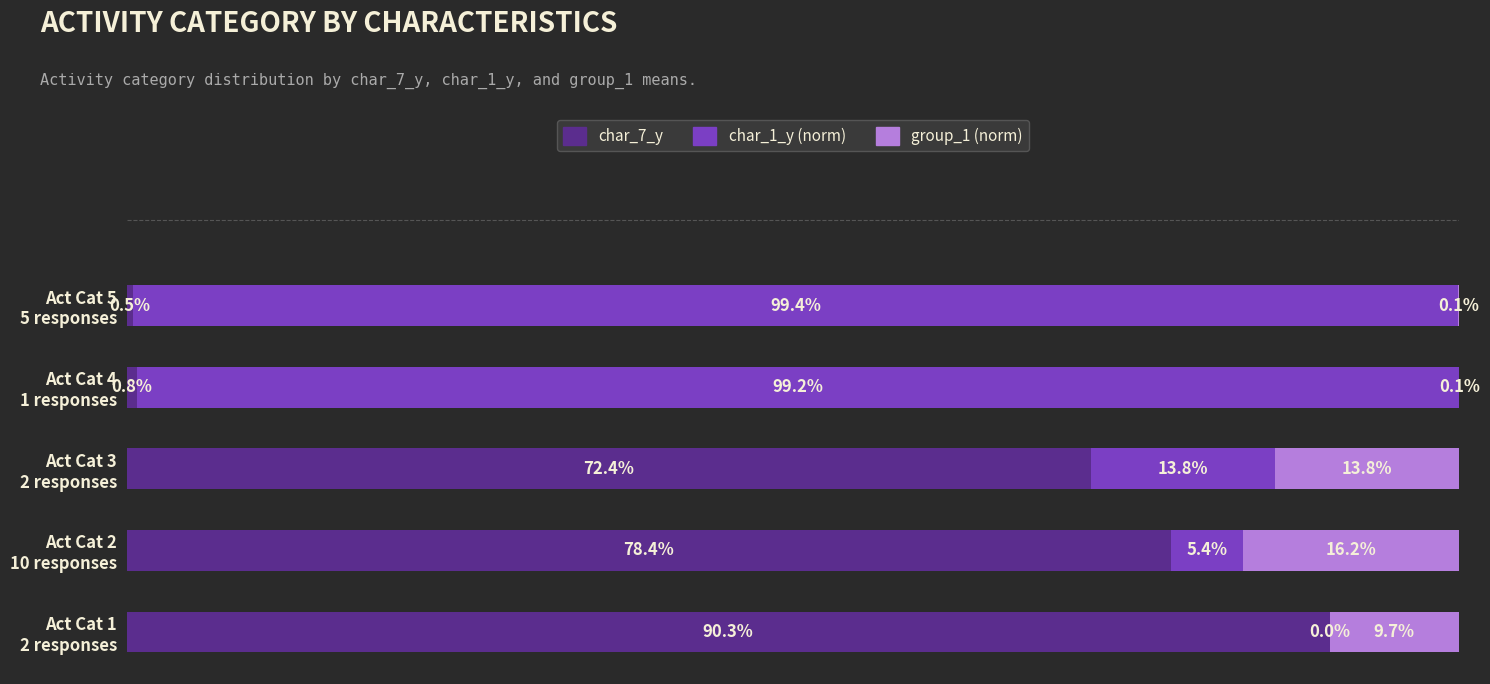

What are all the series names shown in the legend?

char_7_y, char_1_y (norm), group_1 (norm)